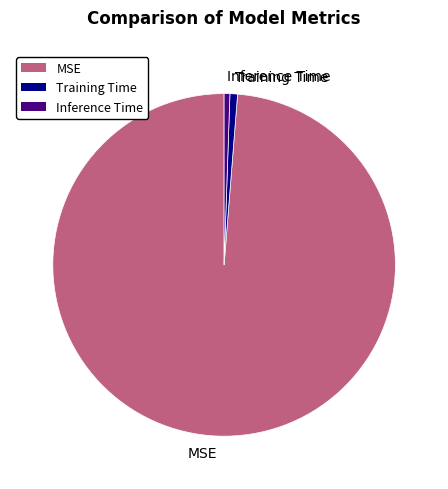

Combined, do Inference Time and Training Time account for over 50%?

No